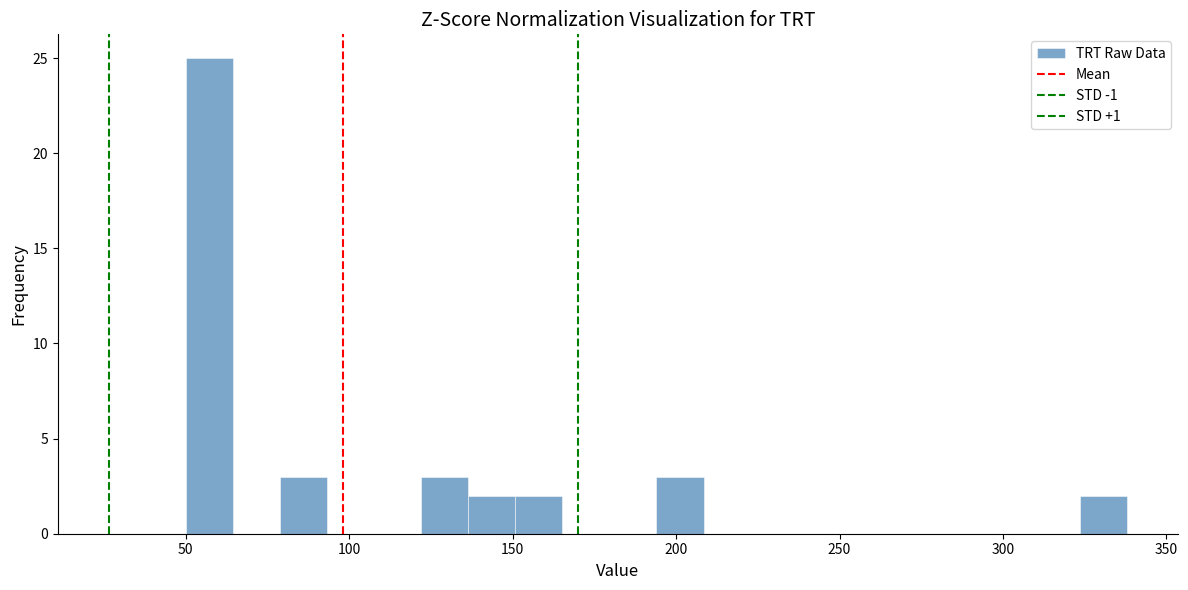

Read against the x-axis, roughly where is the centre of the tallest bar?

55